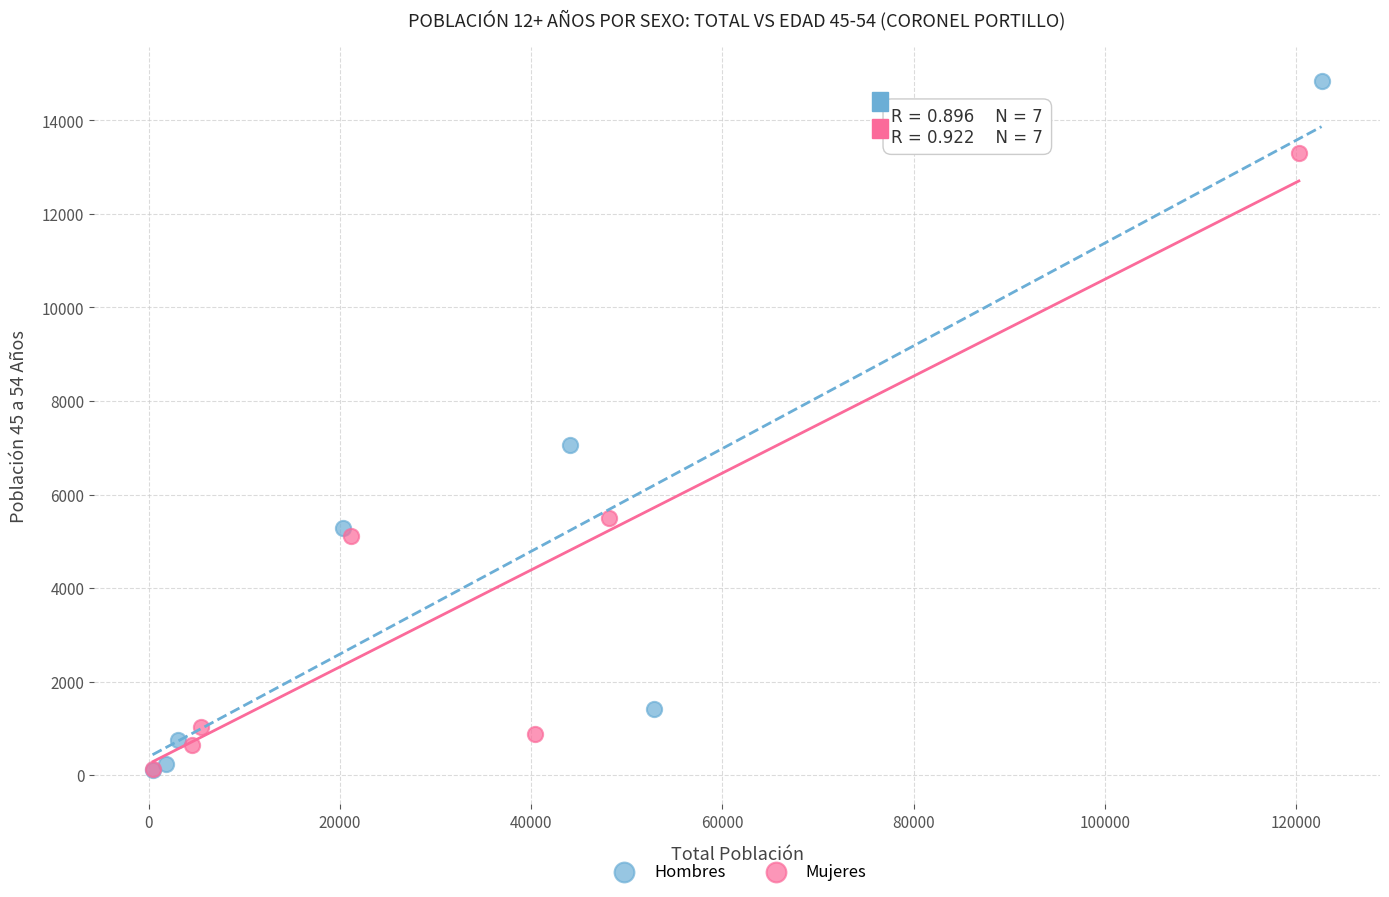

What are all the series names shown in the legend?

Hombres, Mujeres